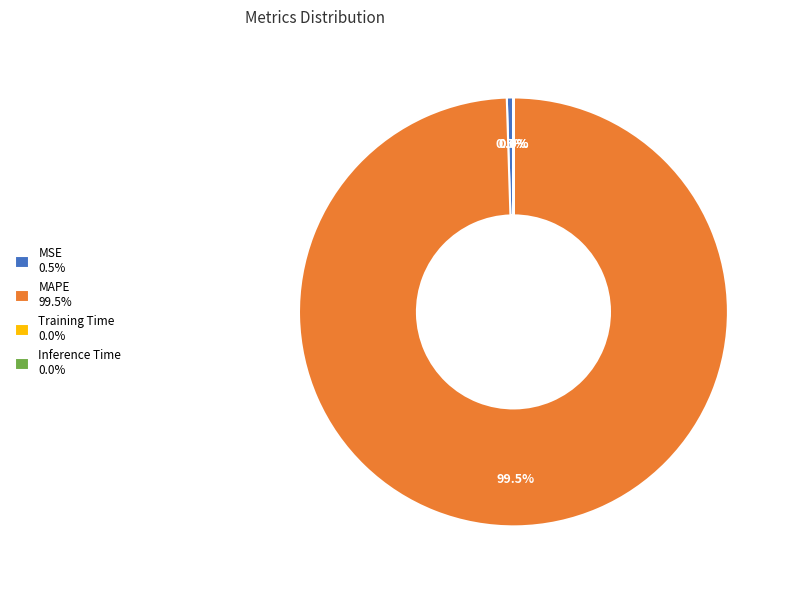

Does any single category account for the majority?

Yes